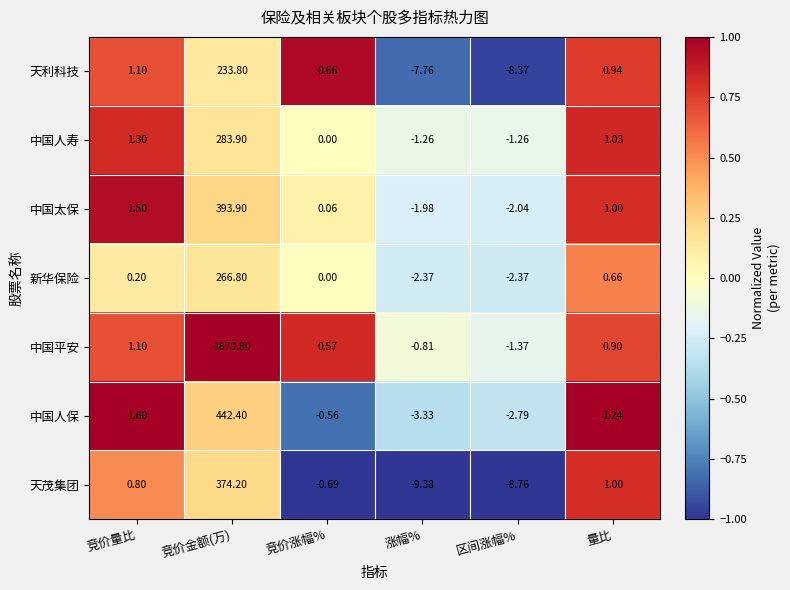

Which series changed the most between 竞价金额(万) and 量比?

中国平安